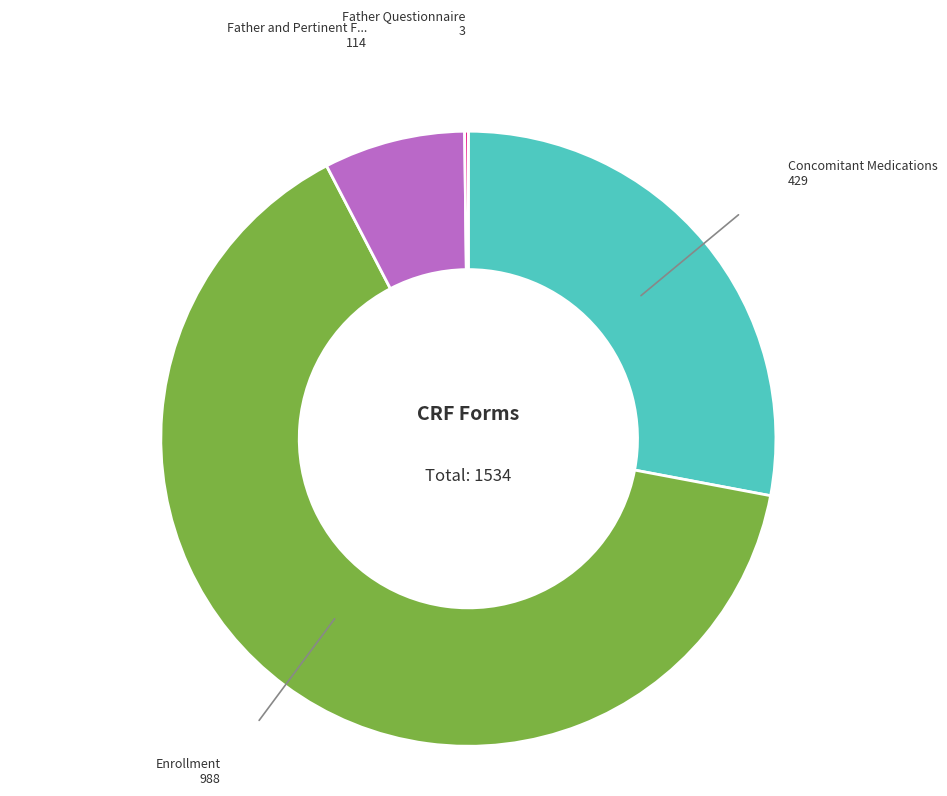

Is there a majority slice in this chart?

Yes